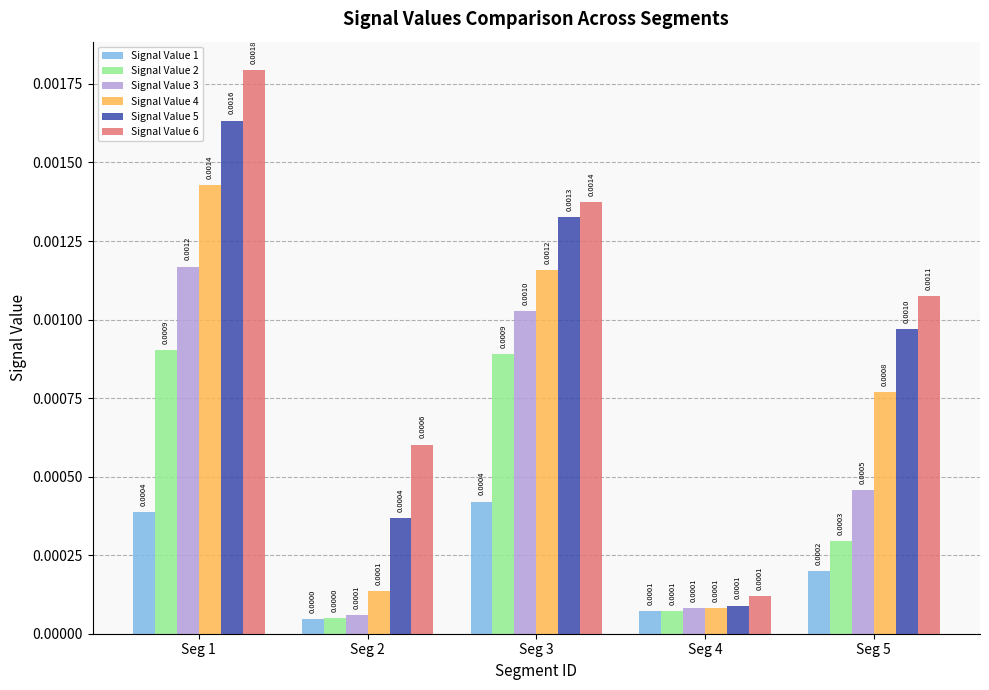

At Seg 5, list the series in order from largest to smallest.

Signal Value 6, Signal Value 5, Signal Value 4, Signal Value 3, Signal Value 2, Signal Value 1